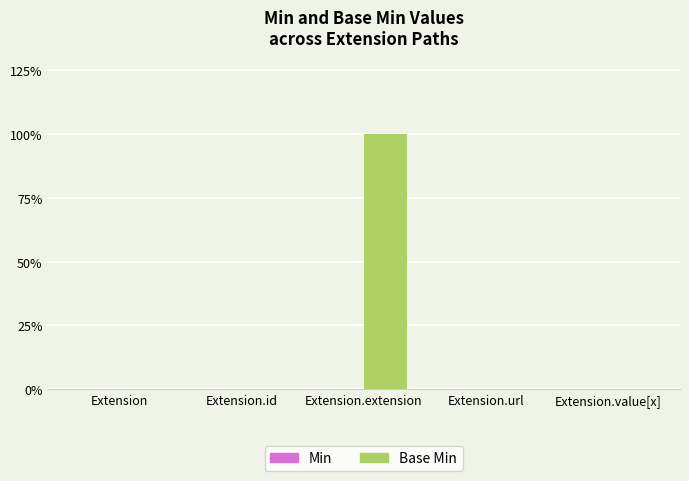

Are the bars horizontal?

No